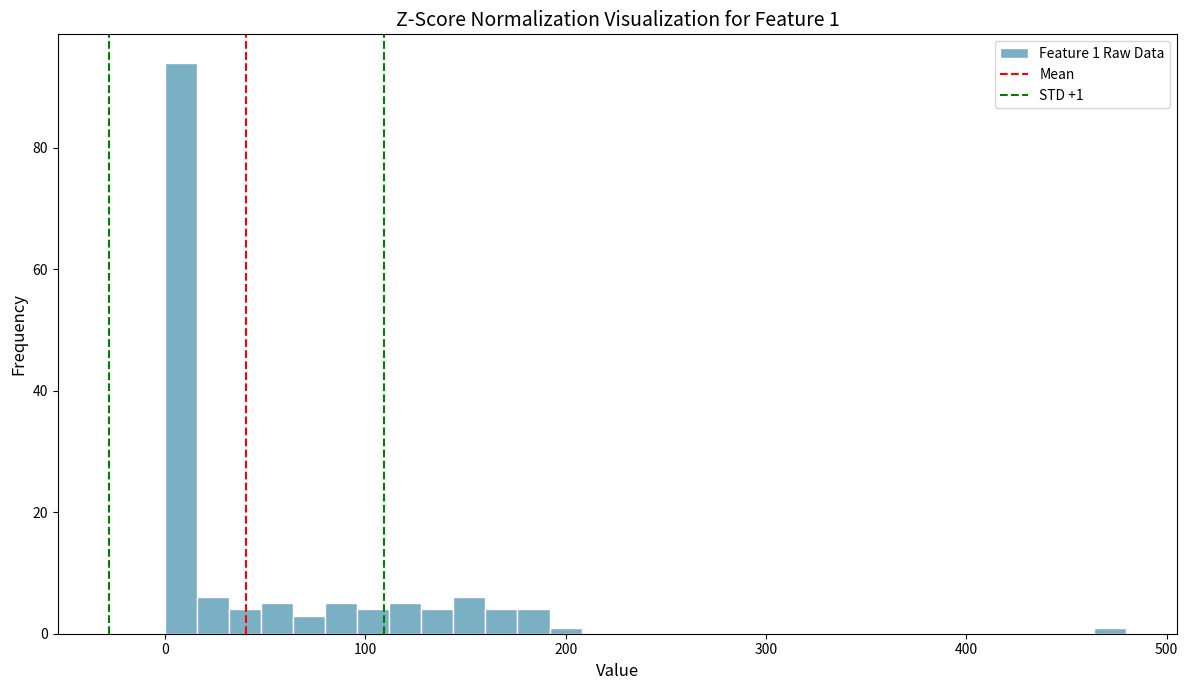

Around what value on the x-axis is the tallest bar? Give the approximate position of its centre, as read against the axis.

10